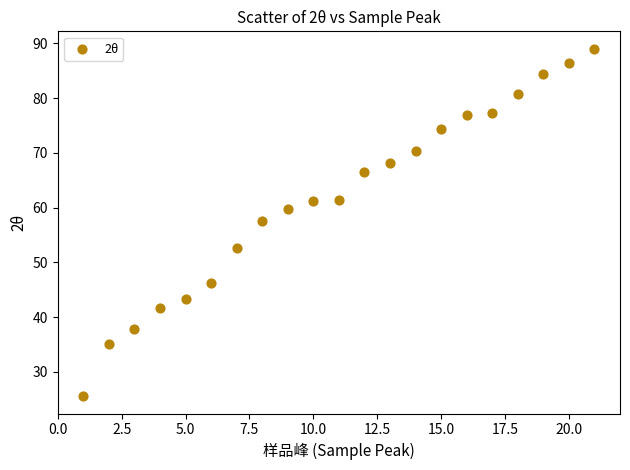

What is the range of X values (max minus min)?

20.0